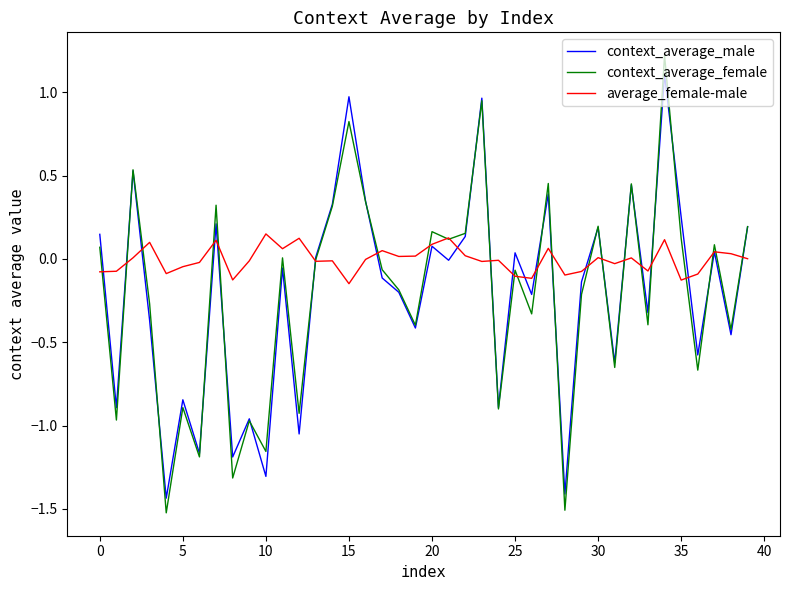

How many series are shown in this chart?

3